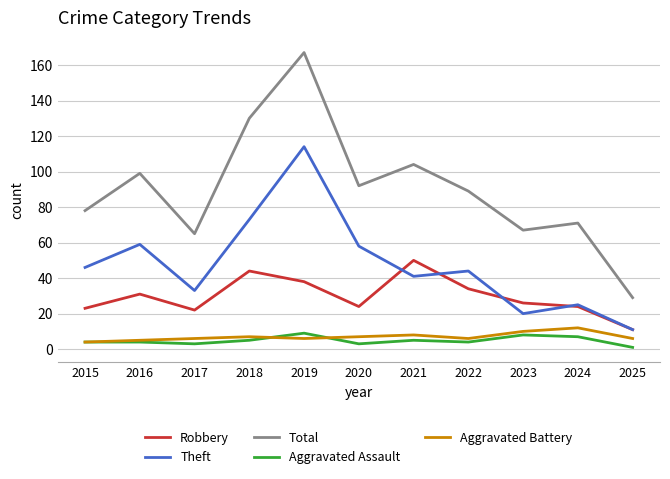

What is the difference between the highest and lowest values at 2023?

59